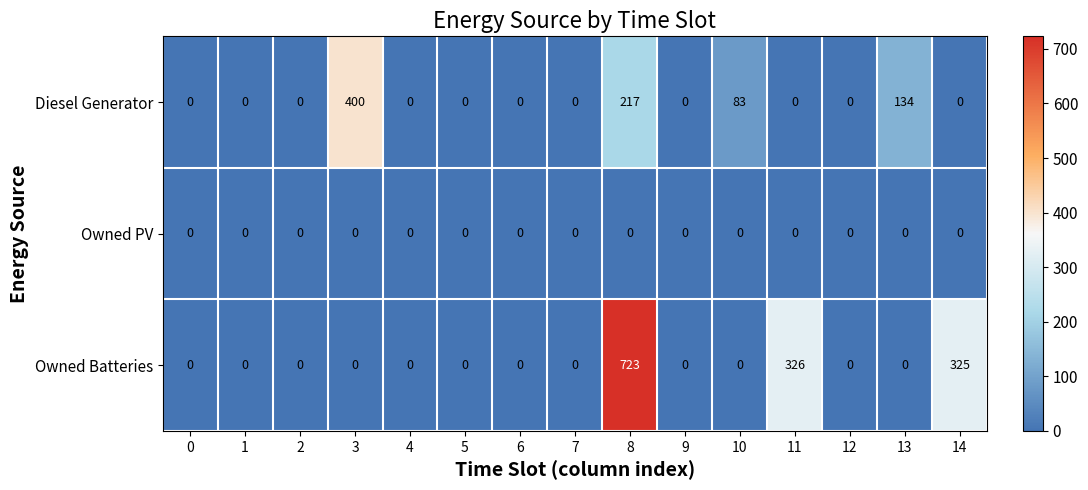

At 8, list the series in order from smallest to largest.

Owned PV, Diesel Generator, Owned Batteries